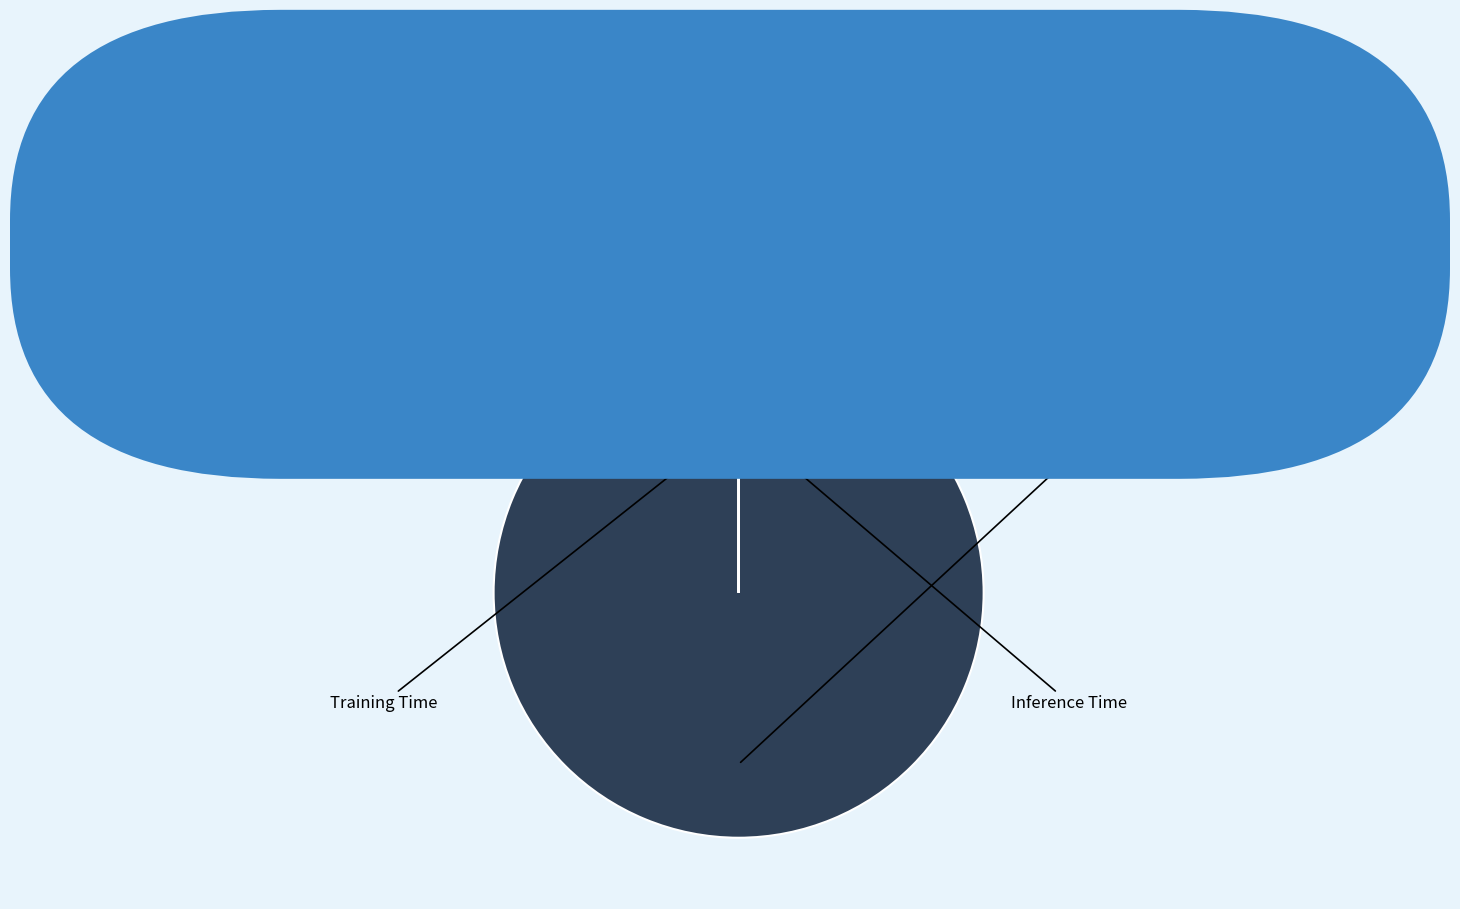

Is there a majority slice in this chart?

Yes